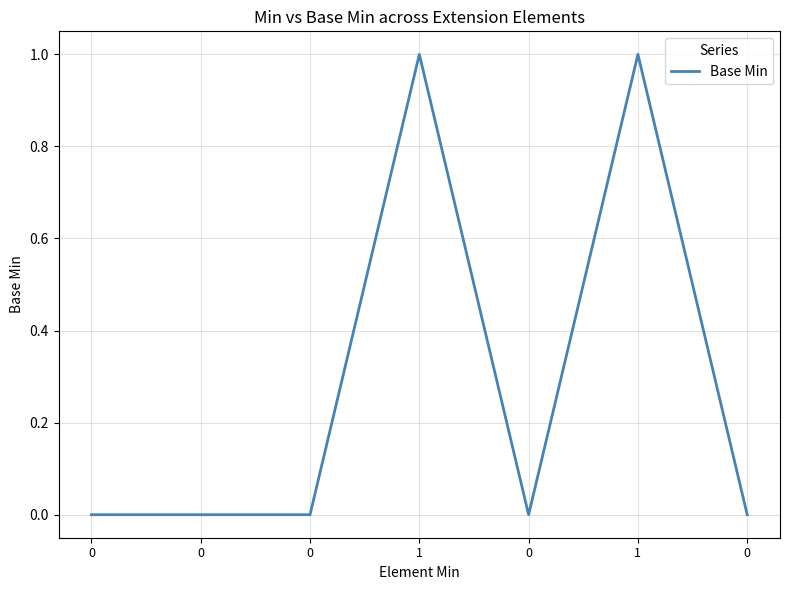

How many lines are shown in the chart?

1